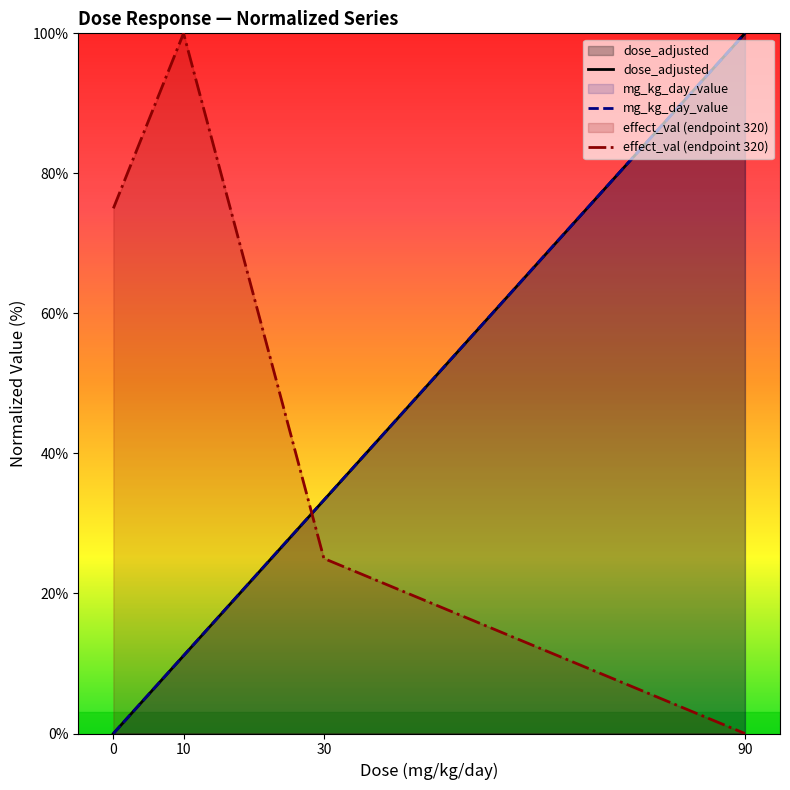

What is the total value across all series at 30?

91.7